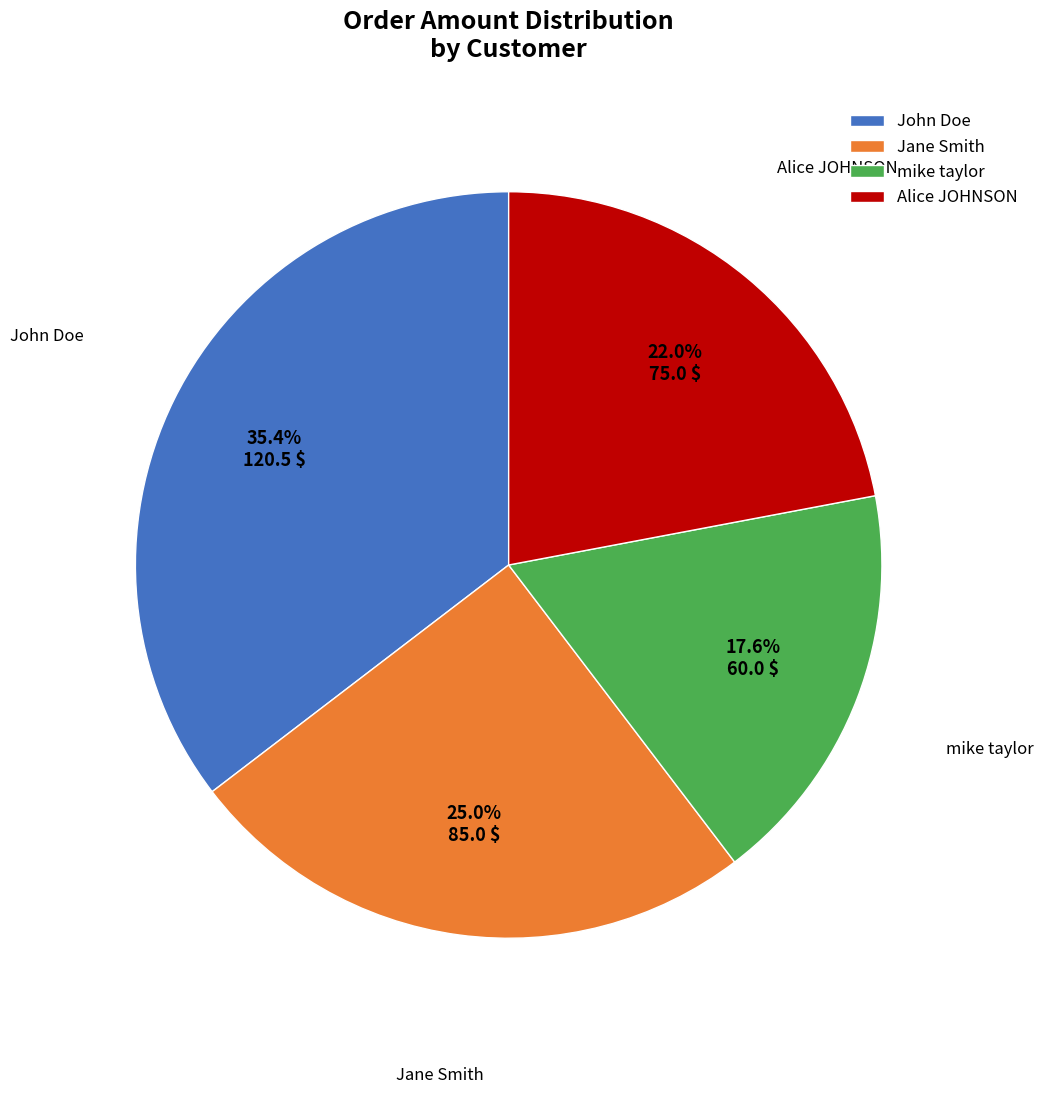

True or false: John Doe accounts for 48% of the total.

False